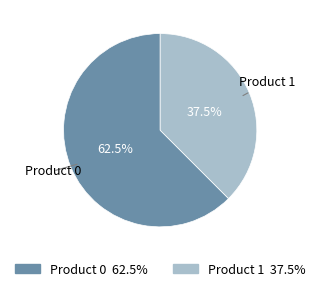

What percentage is NOT represented by Product 0?

37.5%